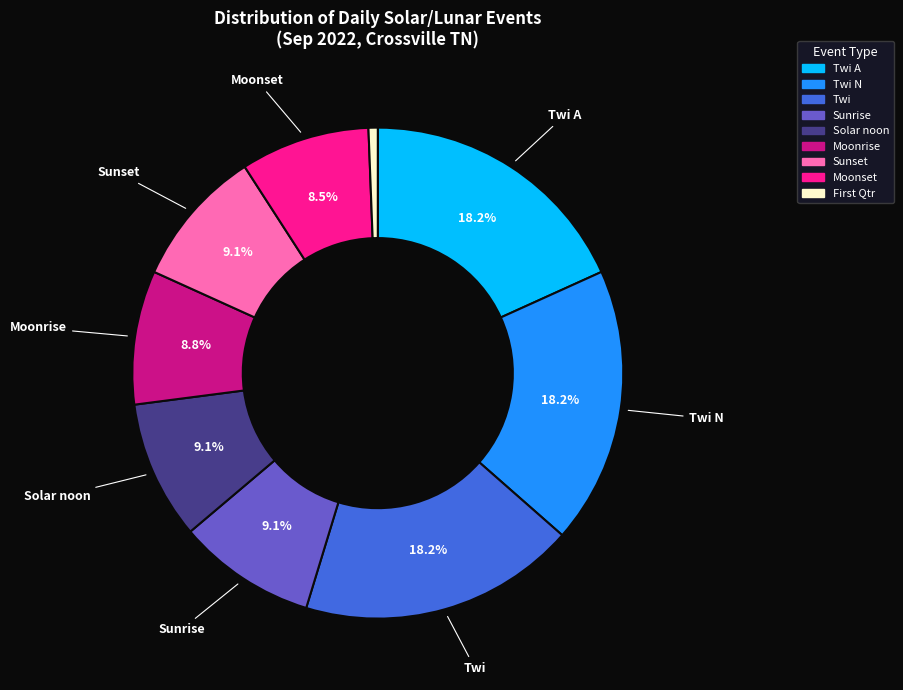

How many segments does this pie chart have?

9